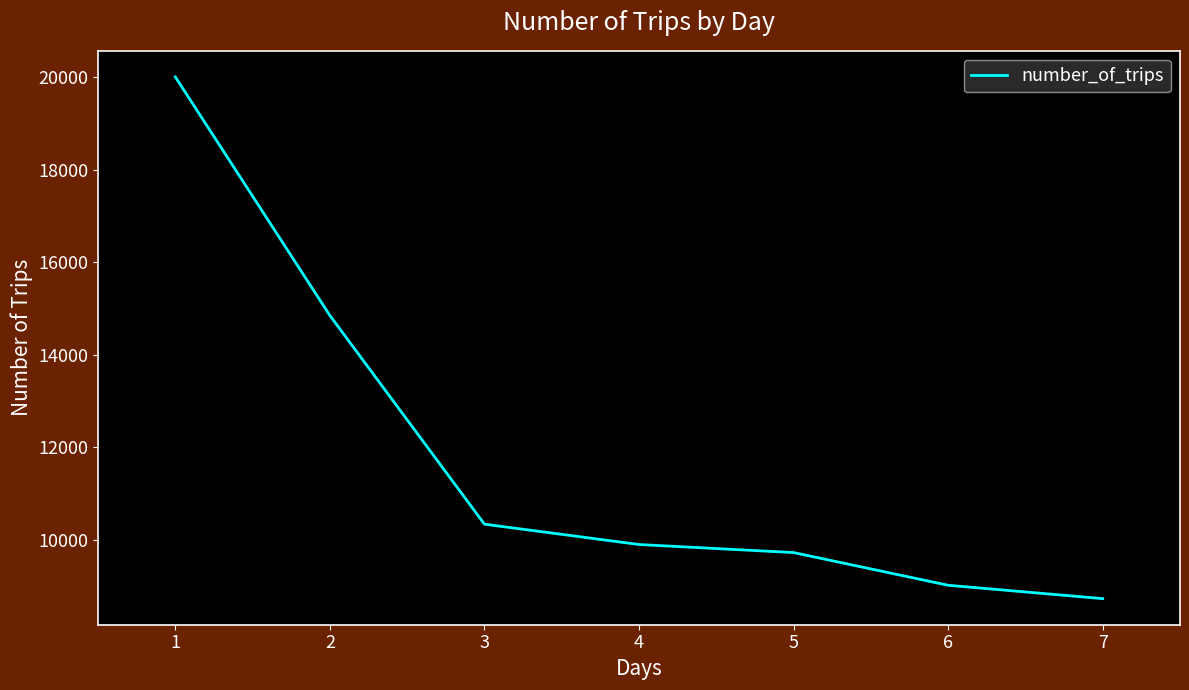

What is the sum of the values at 2 and 6?

23863